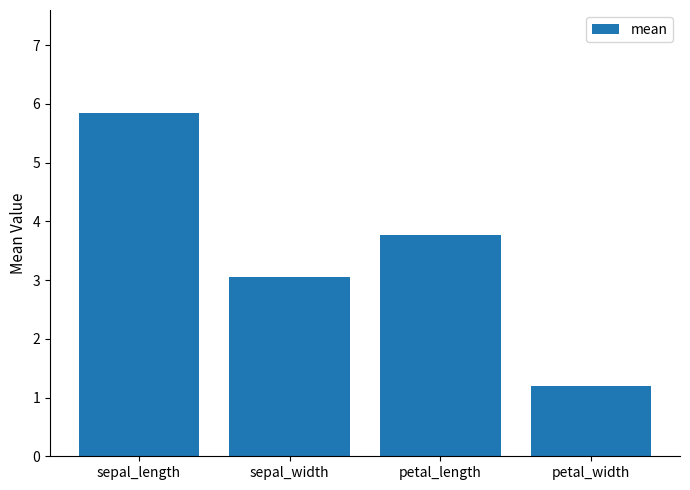

The chart shows a value of 1.2 at petal_width. True or false?

True